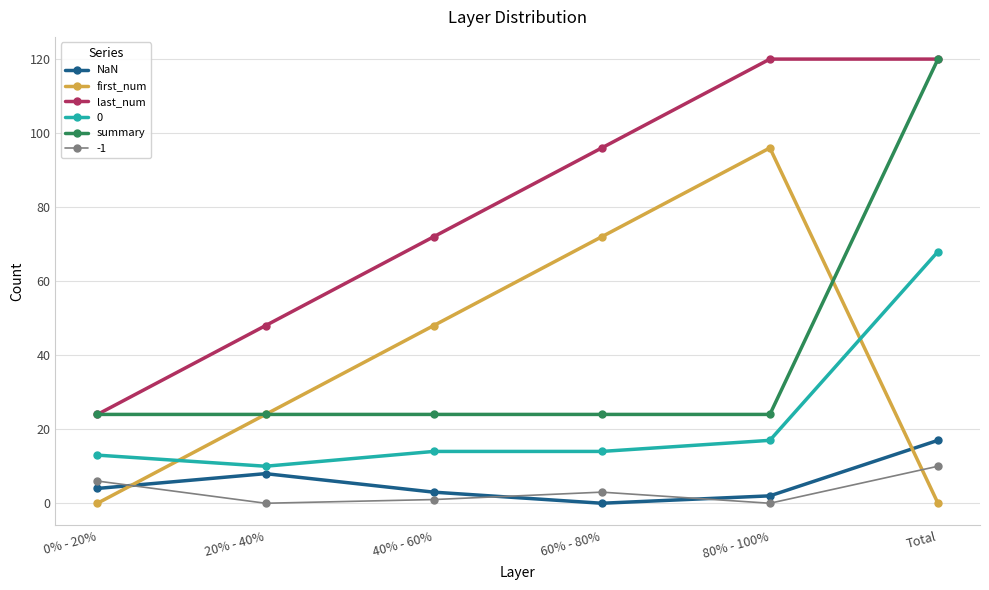

True or false: last_num has more than 2 points higher than both neighbors.

False